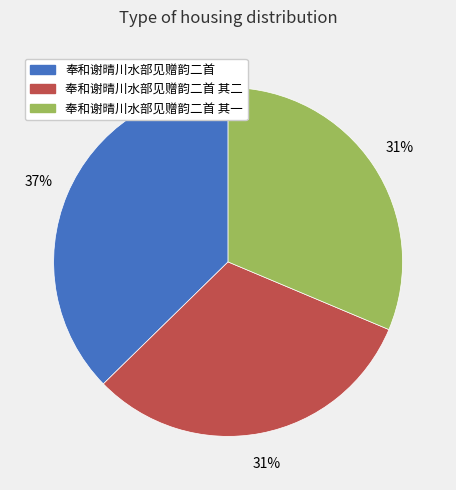

What is the ratio of the value at 奉和谢晴川水部见赠韵二首 to the value at 奉和谢晴川水部见赠韵二首 其二?

1.2